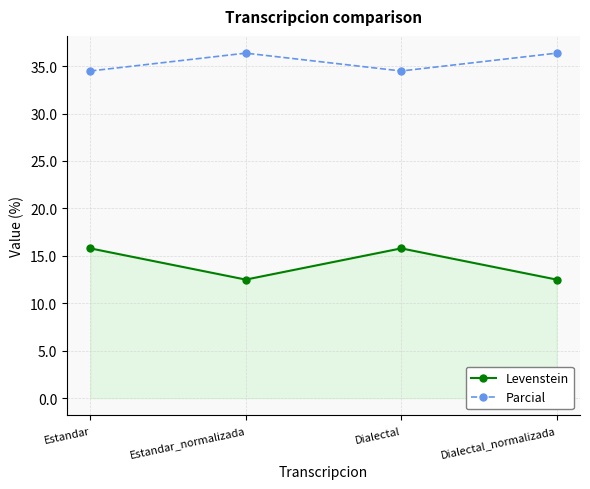

Rank the series by their average value, from highest to lowest.

Parcial, Levenstein